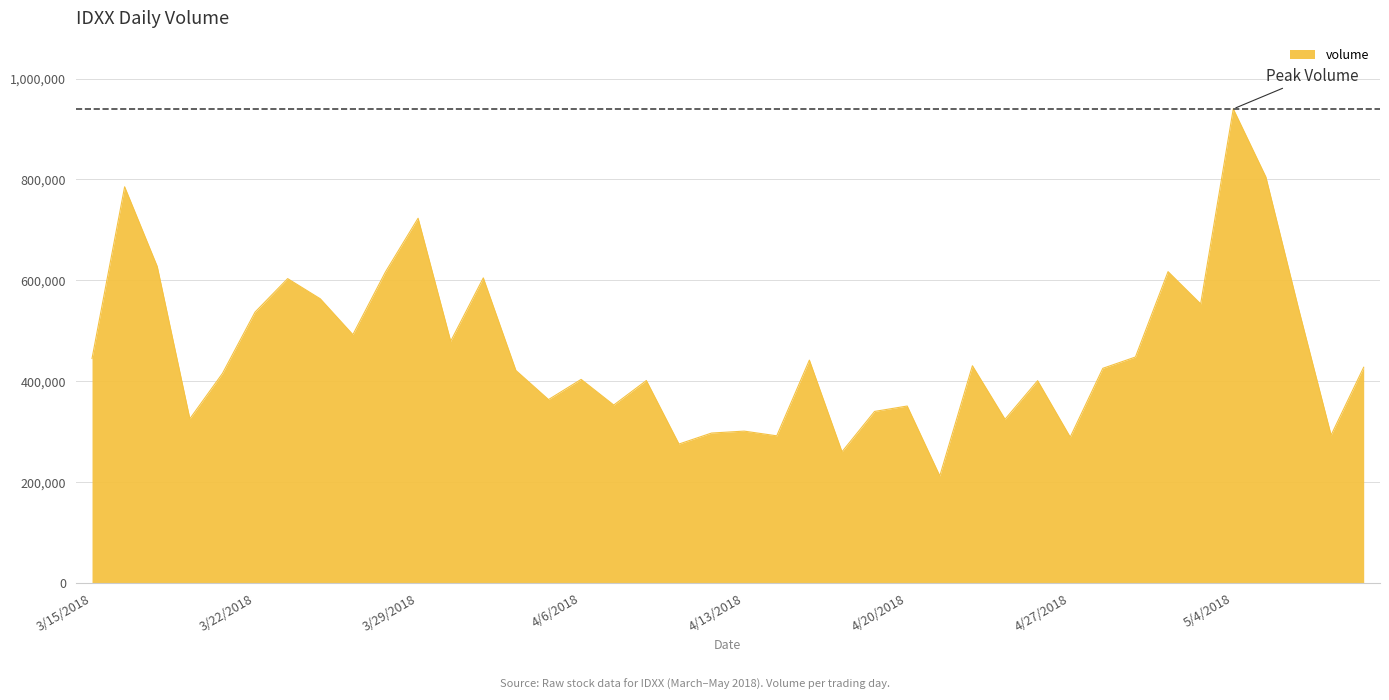

What is the maximum value shown in the chart?

939756